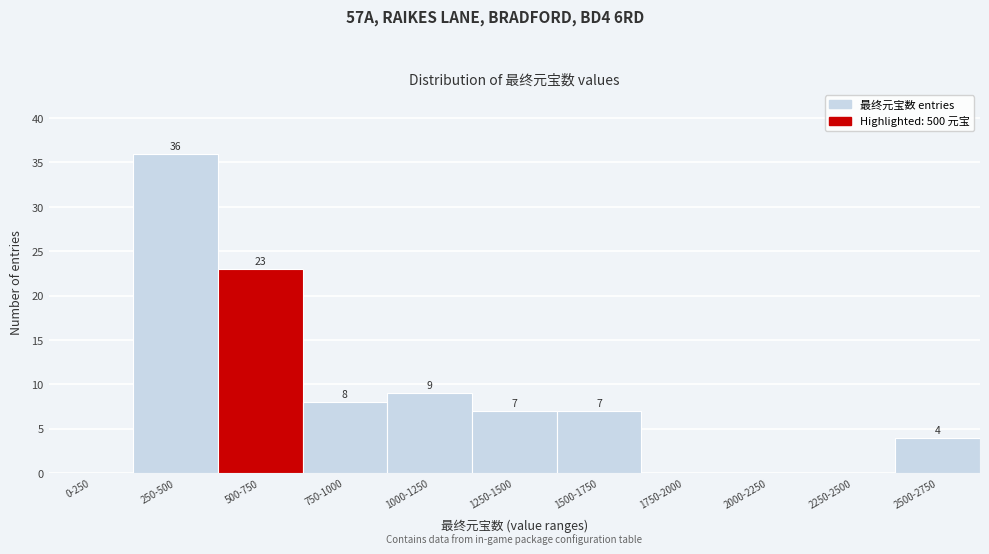

Reading right to left, list all the values displayed in this chart.

2500-2750=4	2250-2500=0	2000-2250=0	1750-2000=0	1500-1750=7	1250-1500=7	1000-1250=9	750-1000=8	500-750=23	250-500=36	0-250=0